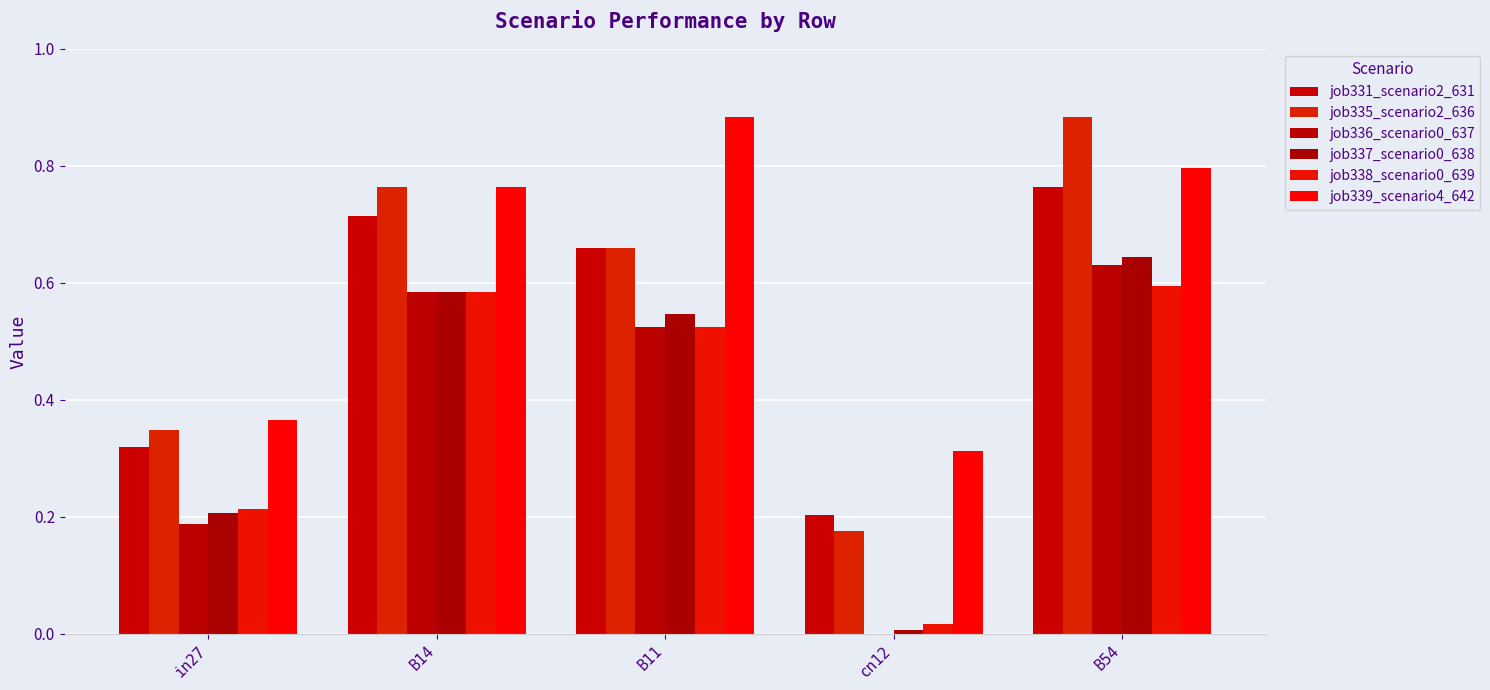

Which series has the widest spread of values?

job335_scenario2_636